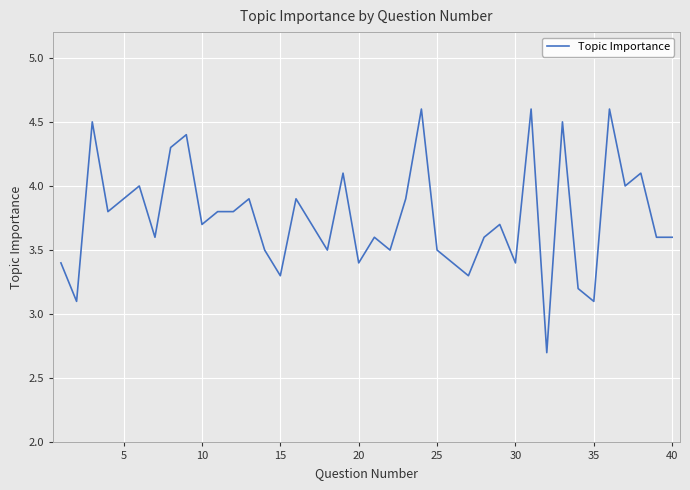

What is the greatest value displayed?

4.6